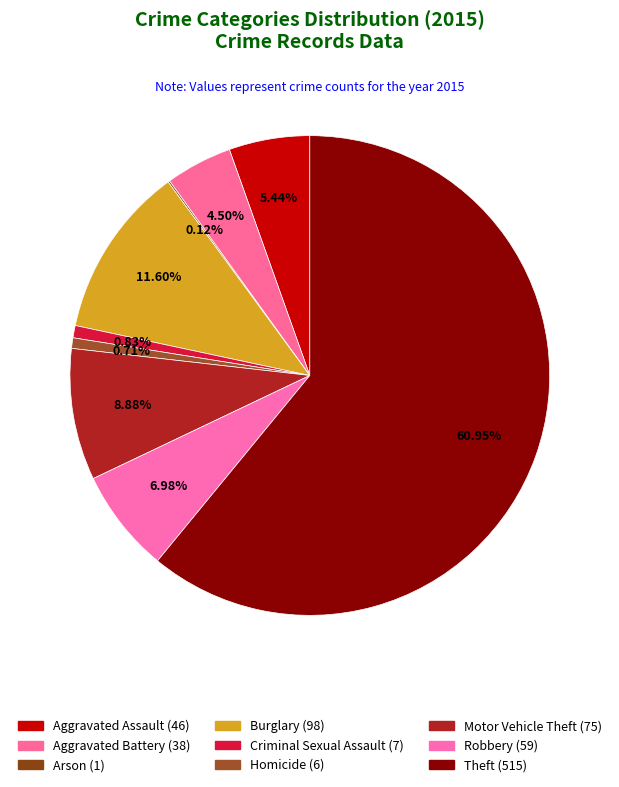

How many segments does this pie chart have?

9